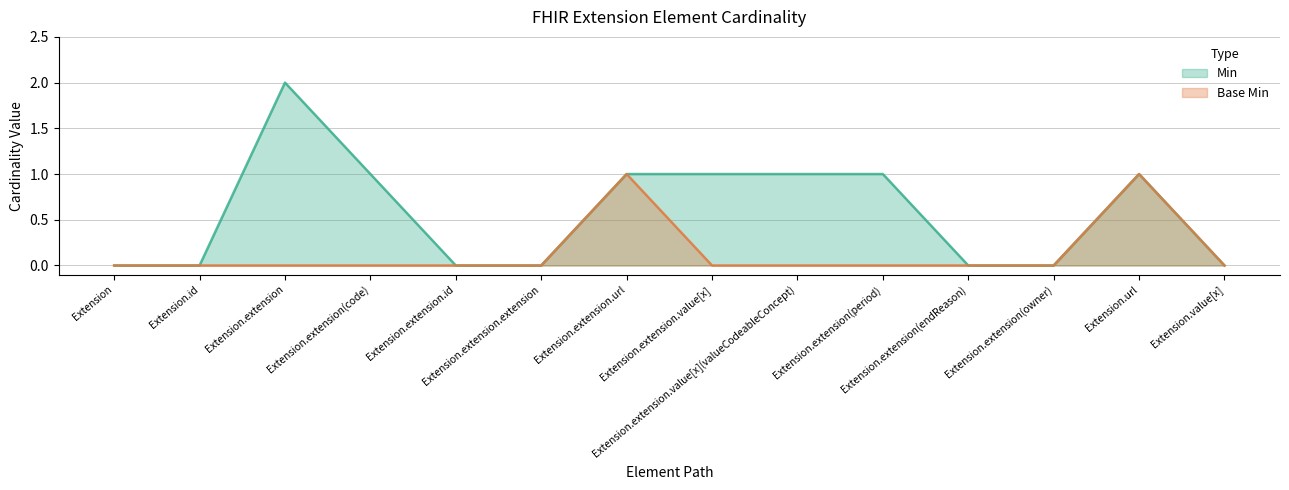

At which label does Base Min reach its peak?

Extension.extension.url